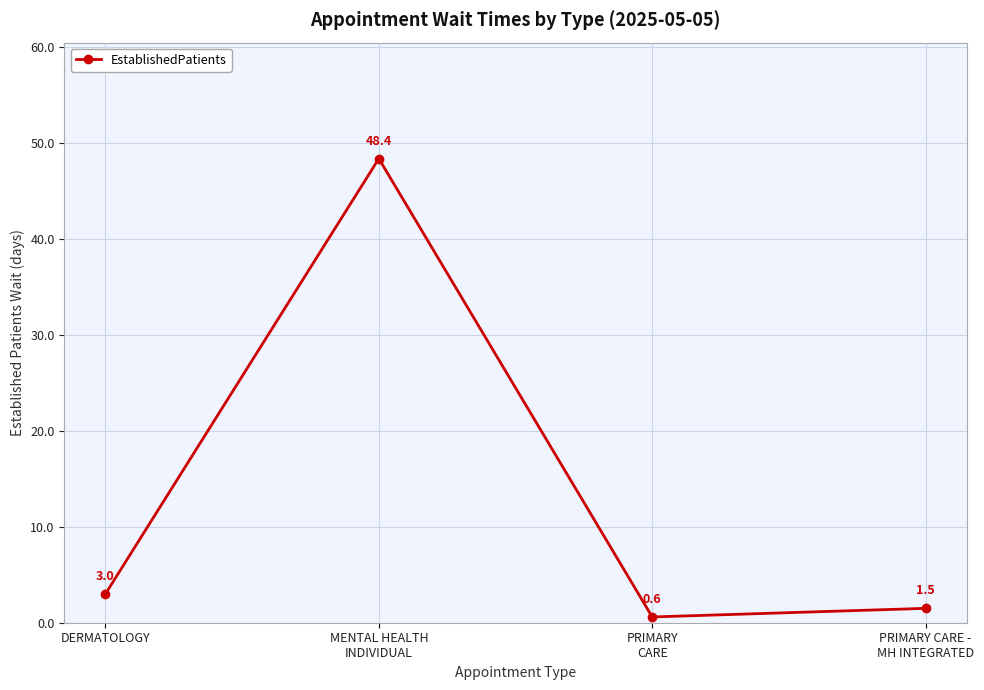

How many distinct data groups are displayed?

1